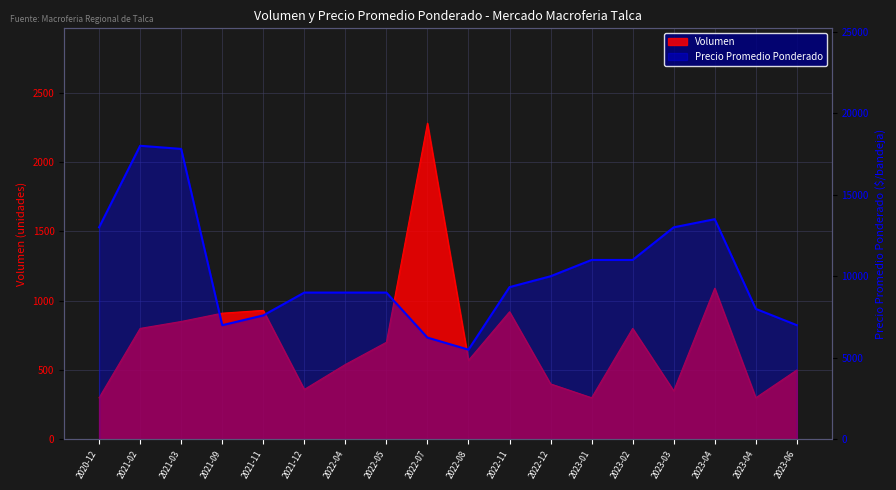

Is it true that the value at 2023-01 is 11000?

True